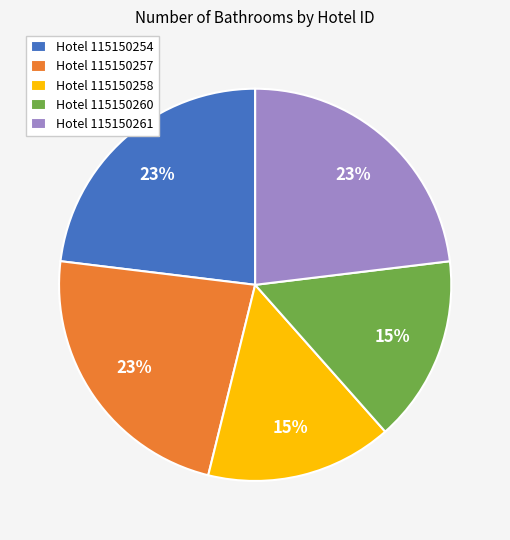

True or false: Hotel 115150257 accounts for 23% of the total.

True